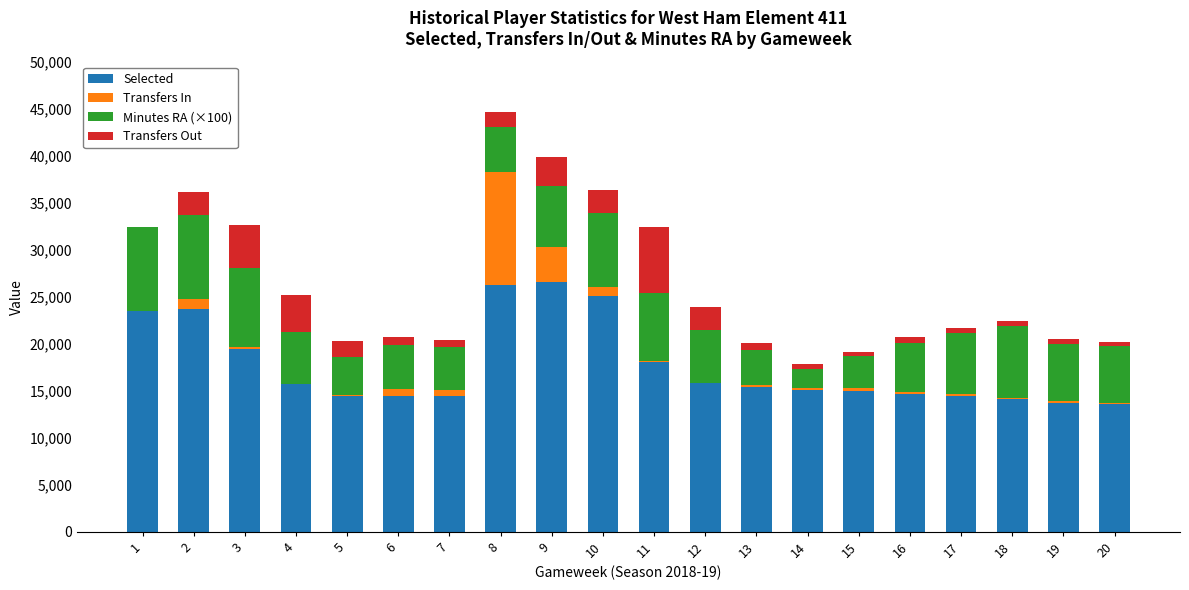

What is the total value across all series at 15?

19169